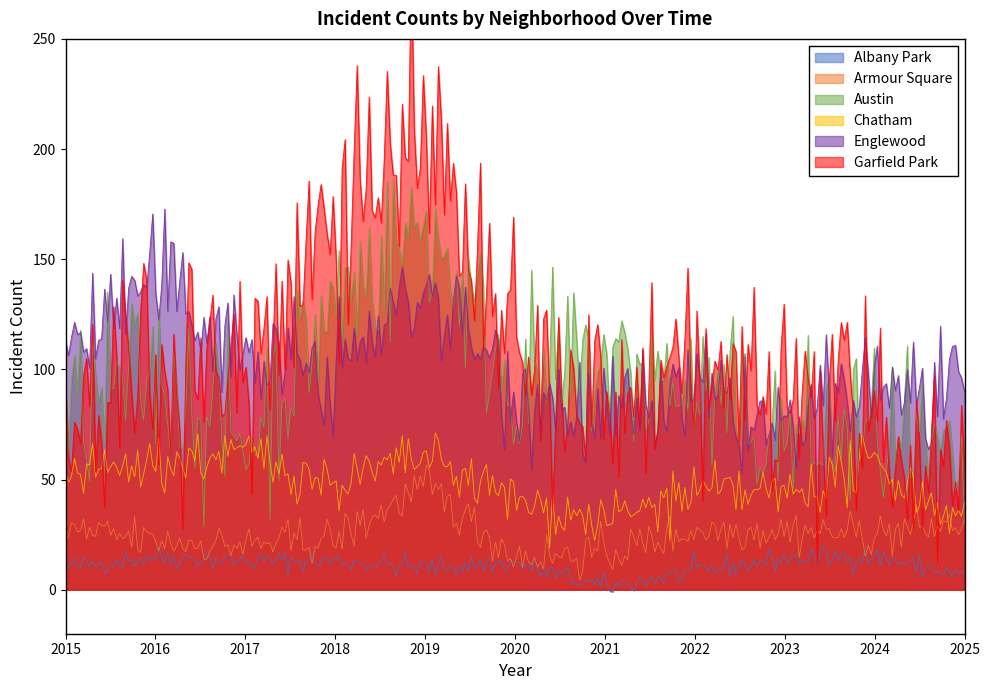

In Austin, how many points are lower than both neighbors (excluding endpoints)?

99